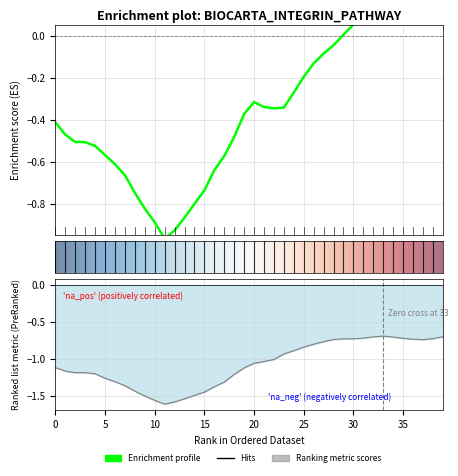

The beta series shows -0.9 at 15. True or false?

False